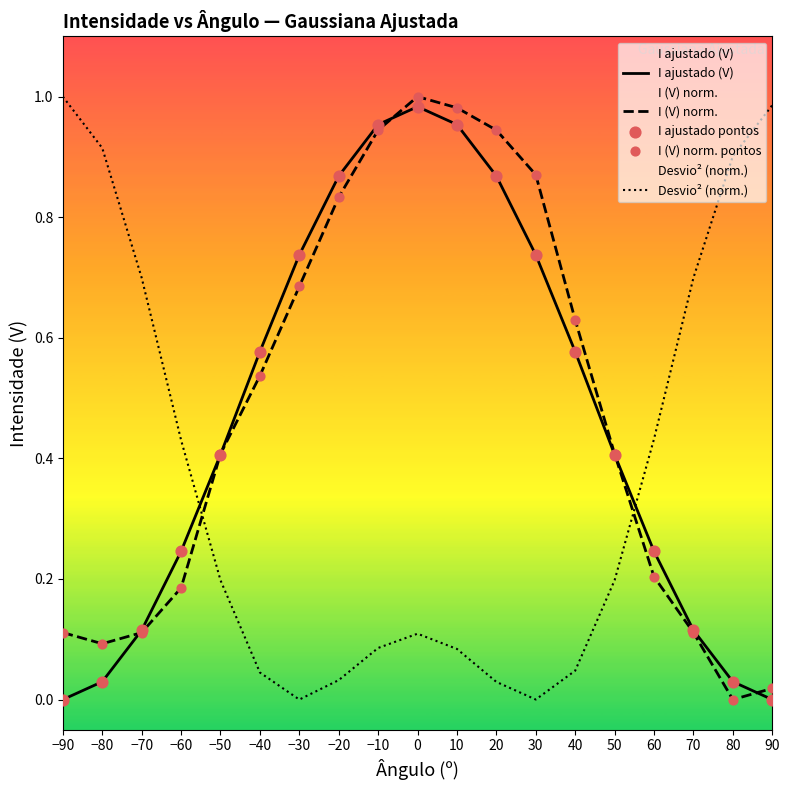

Is the value of Desvio² (norm.) at 20 greater than the value of I ajustado pontos at 70?

No